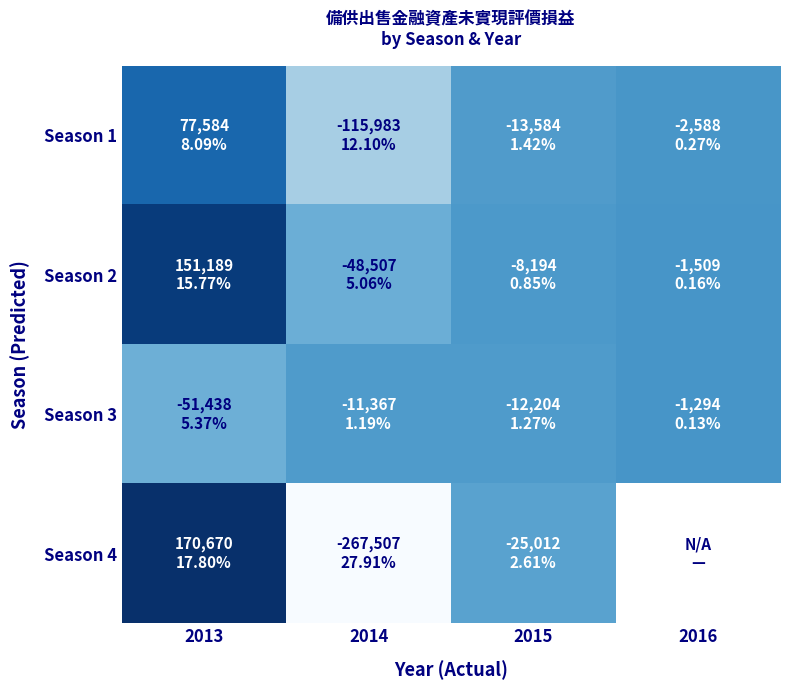

Which has a higher value, 2013 or 2016?

2013